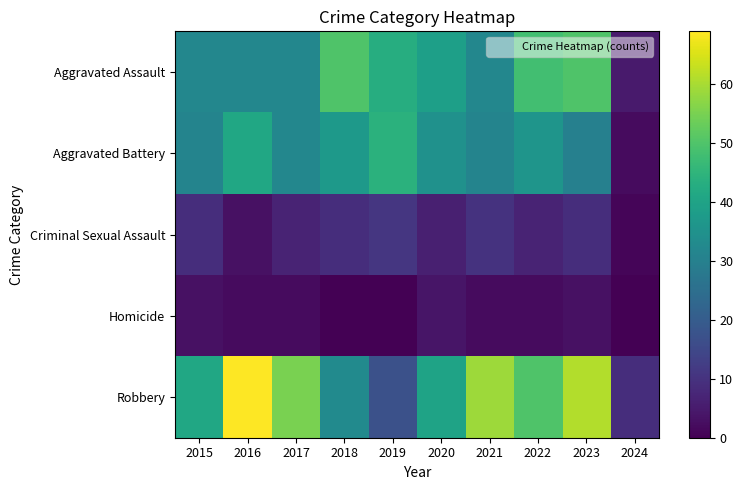

Which series changed the most between 2017 and 2018?

Robbery